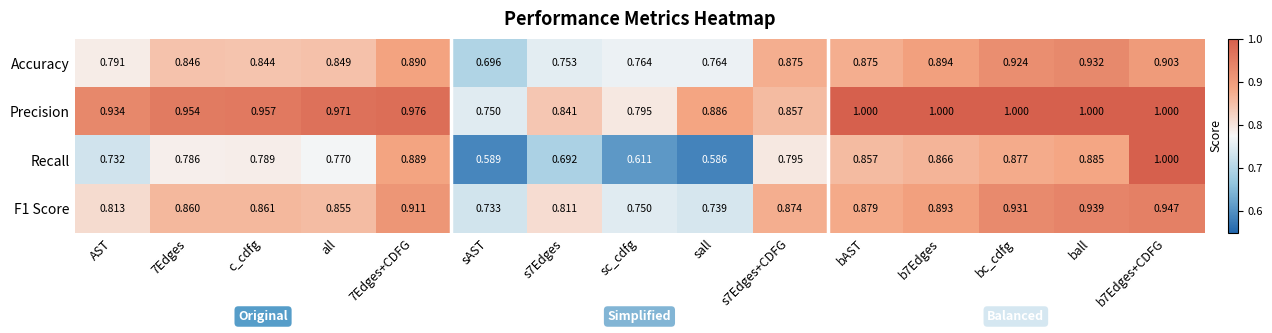

Which series has the largest total across all categories?

Precision